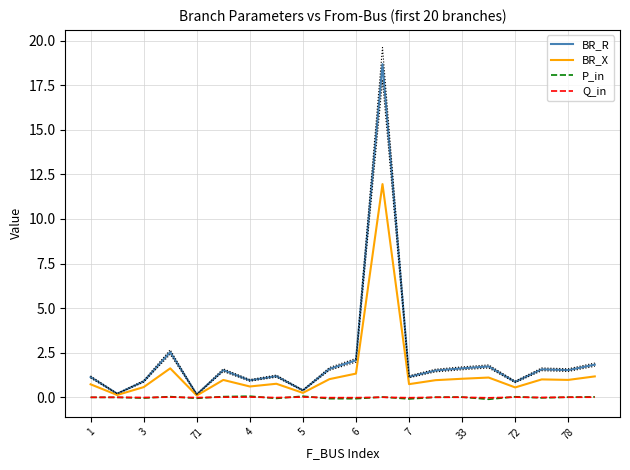

Reading left to right, list all the values displayed in this chart.

BR_R: 1.1	0.2	0.9	2.5	0.2	1.5	0.9	1.2	0.4	1.6	2.1	18.7	1.2	1.5	1.6	1.7	0.9	1.6	1.5	1.8
BR_X: 0.7	0.1	0.6	1.6	0.1	1.0	0.6	0.8	0.2	1.0	1.3	12.0	0.7	1.0	1.0	1.1	0.6	1.0	1.0	1.2
P_in: -0.0	-0.0	-0.0	0.0	-0.1	0.0	0.1	-0.1	0.1	-0.1	-0.1	0.0	-0.1	0.0	0.0	-0.1	0.0	-0.0	0.0	0.0
Q_in: -0.0	-0.0	-0.0	0.0	-0.0	0.0	0.0	-0.0	0.0	-0.0	-0.0	0.0	-0.0	0.0	0.0	-0.0	0.0	-0.0	0.0	0.0